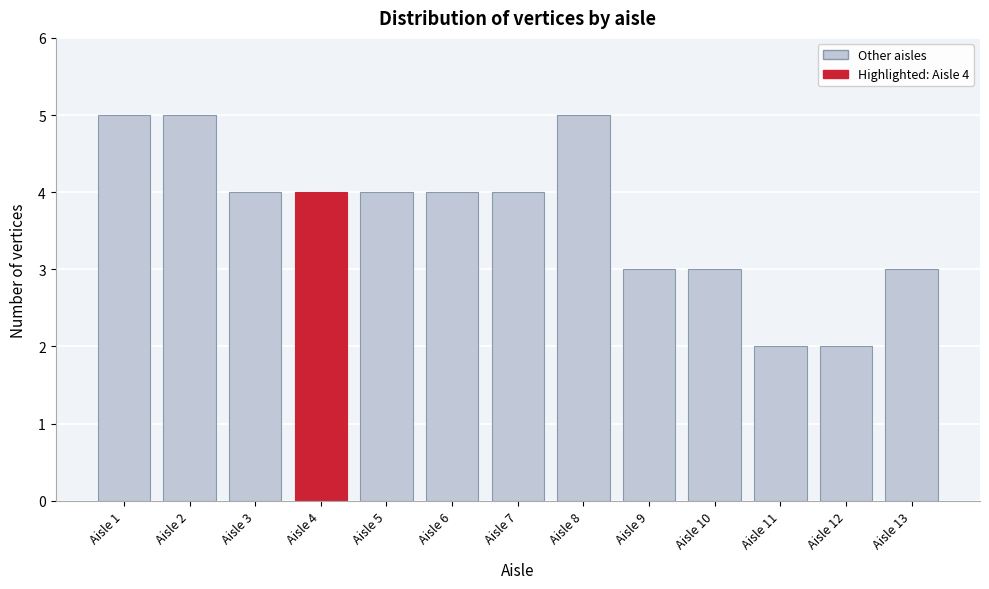

Reading left to right, what are all the values shown in this chart?

5	5	4	4	4	4	4	5	3	3	2	2	3